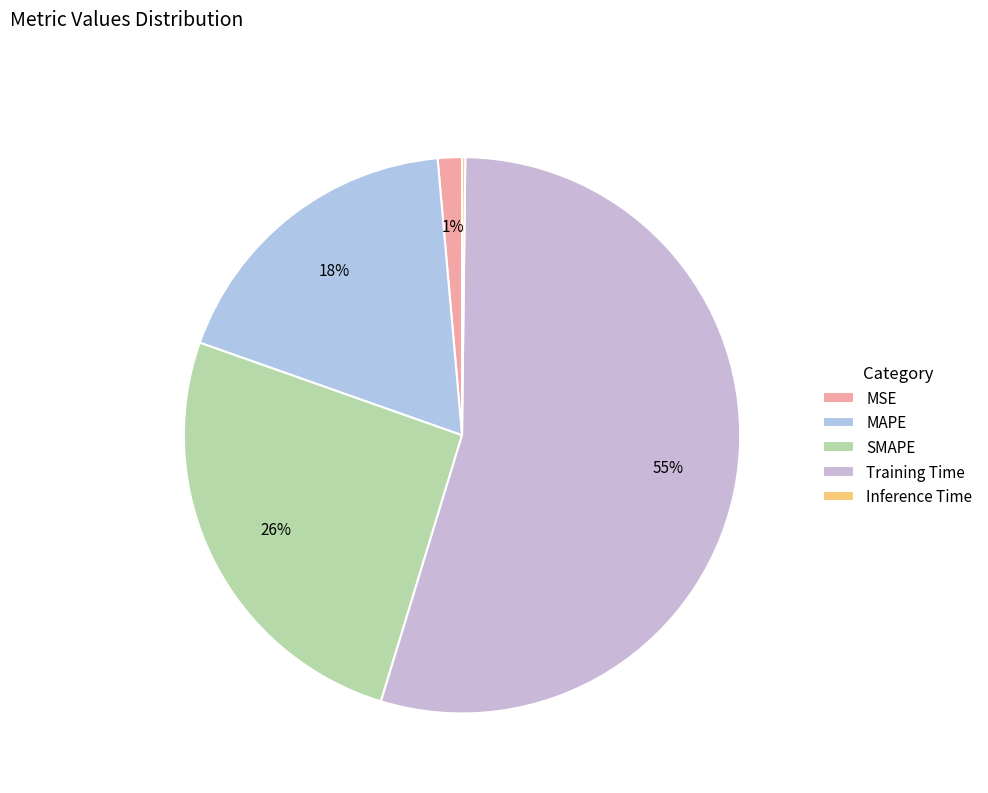

Which category accounts for the majority?

Training Time